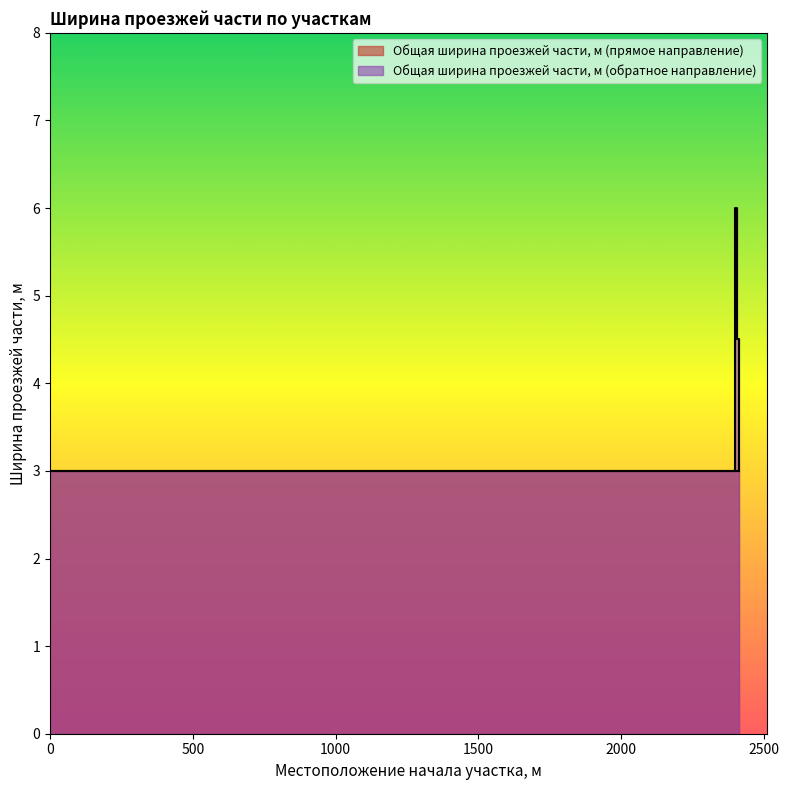

Does the chart display data point markers on the line(s)?

No